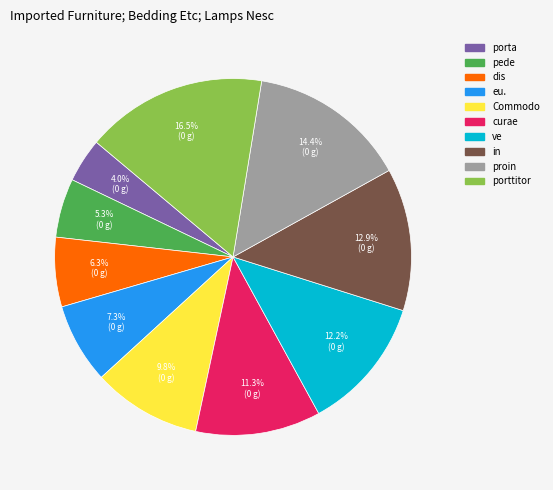

Is there any slice that represents more than half of the pie?

No